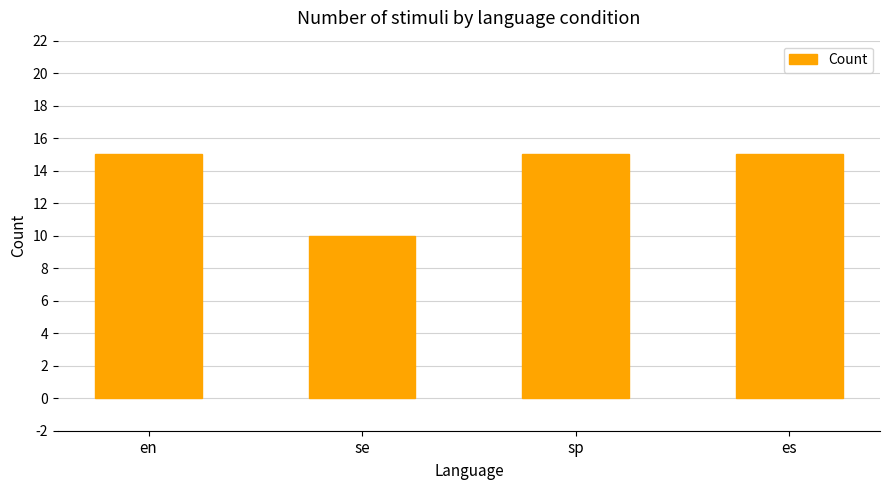

Where is the data nearest to the value 12?

se